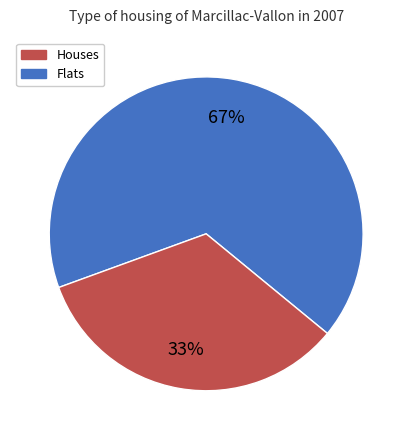

Is there any slice that represents more than half of the pie?

Yes